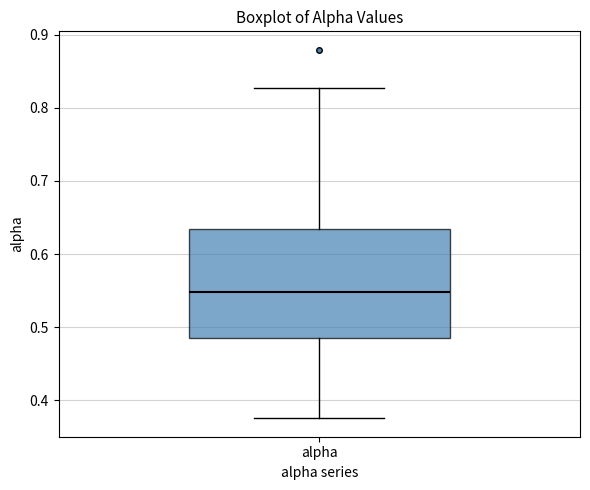

Transcribe this box plot: give where the median line is, the range the box spans, and where the two whiskers end, as read against the y-axis. The values are not printed on the chart, so give them approximately, as read against the axis.

median 0.55, box 0.48 to 0.63, whiskers 0.38 to 0.83